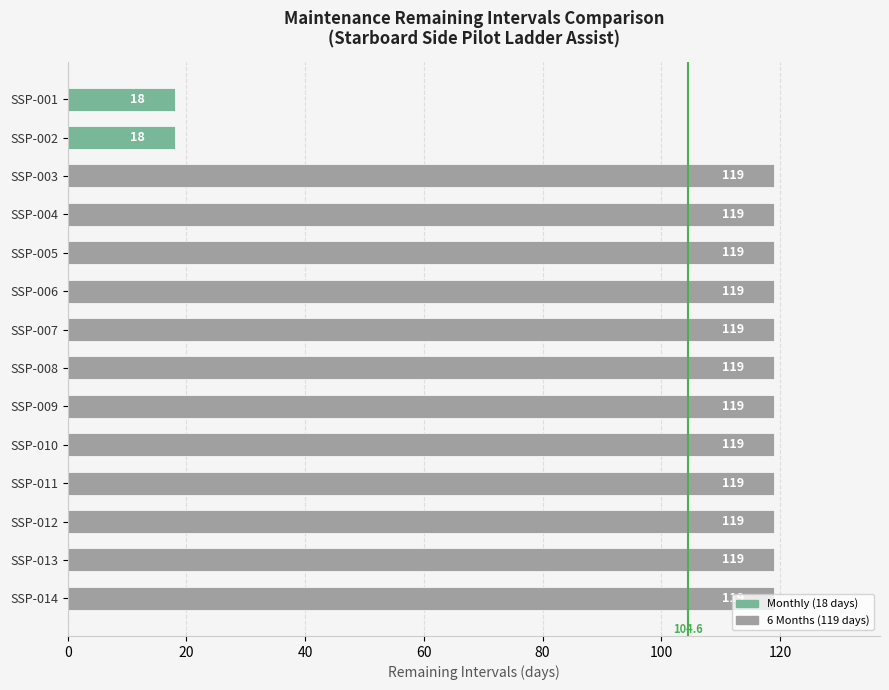

What is the value of the 13th bar from the top?

119